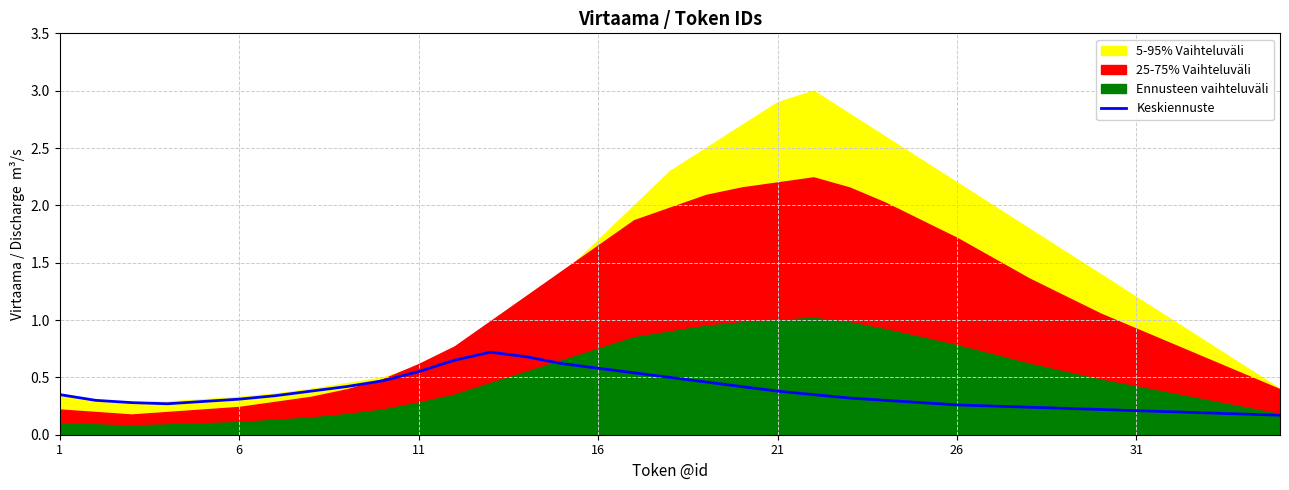

The value of Keskiennuste at 26 is 0.1. True or false?

False